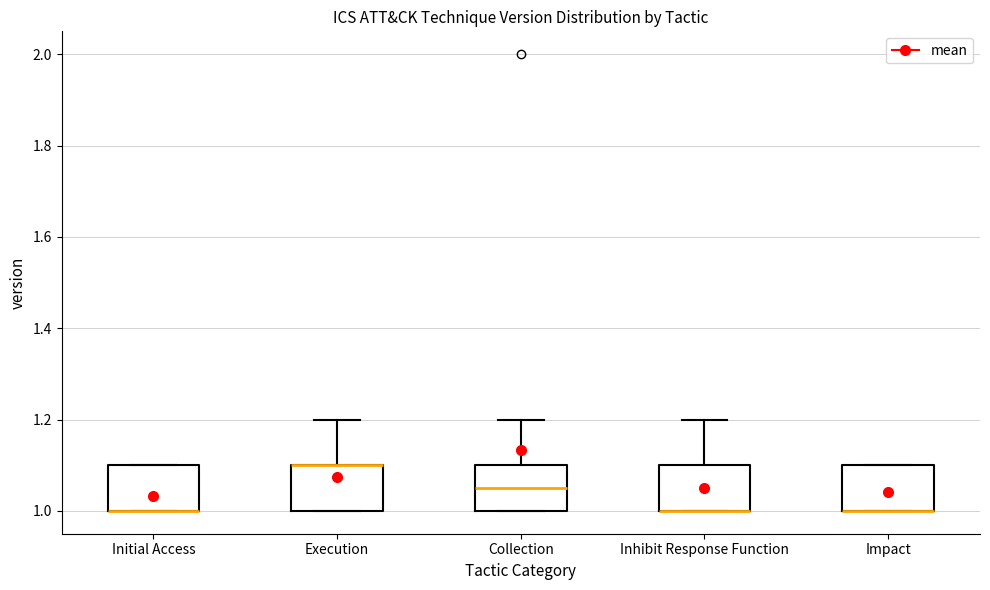

Reading left to right, transcribe this box plot: for each box, give where its median line is, the range the box spans, and where its two whiskers end, as read against the y-axis. The values are not printed on the chart, so give them approximately, as read against the axis.

Initial Access: median 1.00 (drawn on the box's lower edge), box 1.00 to 1.10, whiskers 1.00 to 1.10
Execution: median 1.10 (drawn on the box's upper edge), box 1.00 to 1.10, whiskers 1.00 to 1.20
Collection: median 1.06, box 1.00 to 1.10, whiskers 1.00 to 1.20
Inhibit Response Function: median 1.00 (drawn on the box's lower edge), box 1.00 to 1.10, whiskers 1.00 to 1.20
Impact: median 1.00 (drawn on the box's lower edge), box 1.00 to 1.10, whiskers 1.00 to 1.10